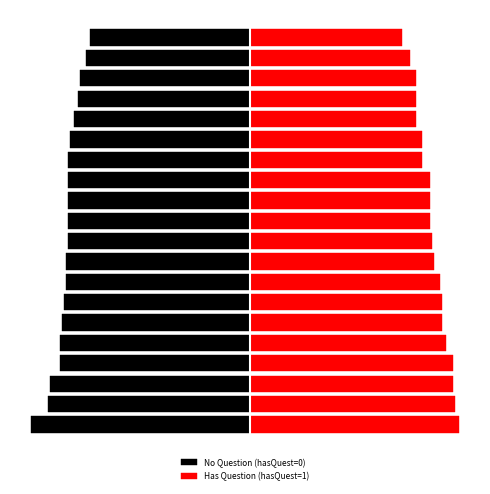

What is the value of the Has Question (hasQuest=1) bar at the 6th from the left?

95